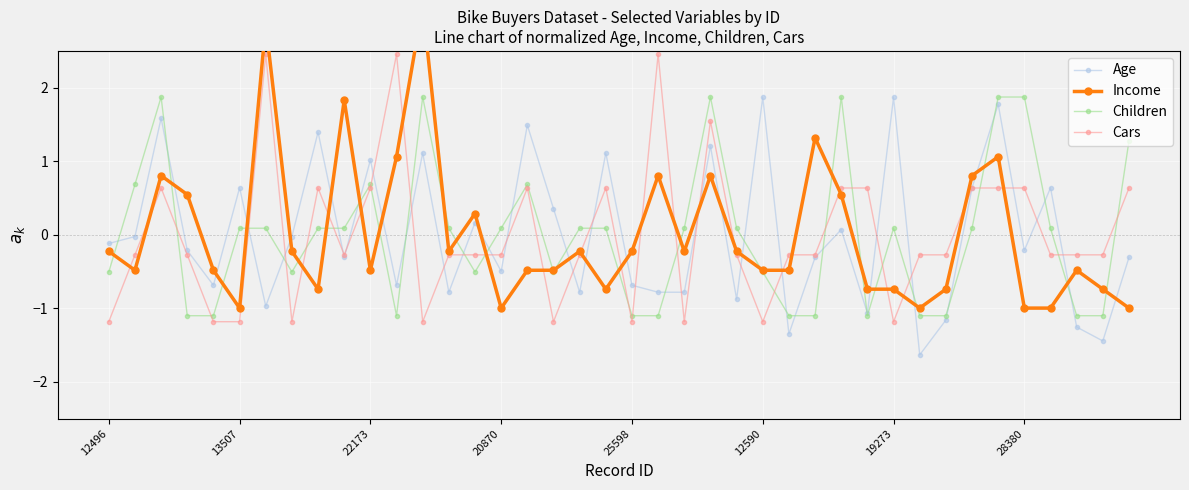

What is the maximum value for Age?

1.9